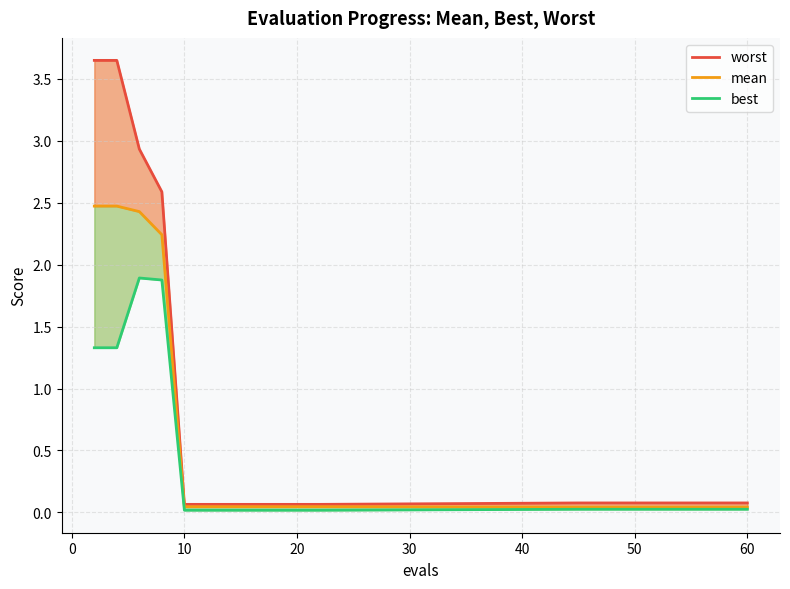

How many lines are shown in the chart?

3